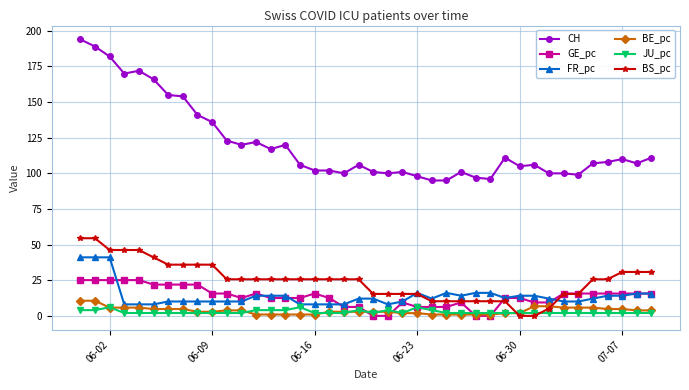

What is the highest value of the JU_pc series?

6.1